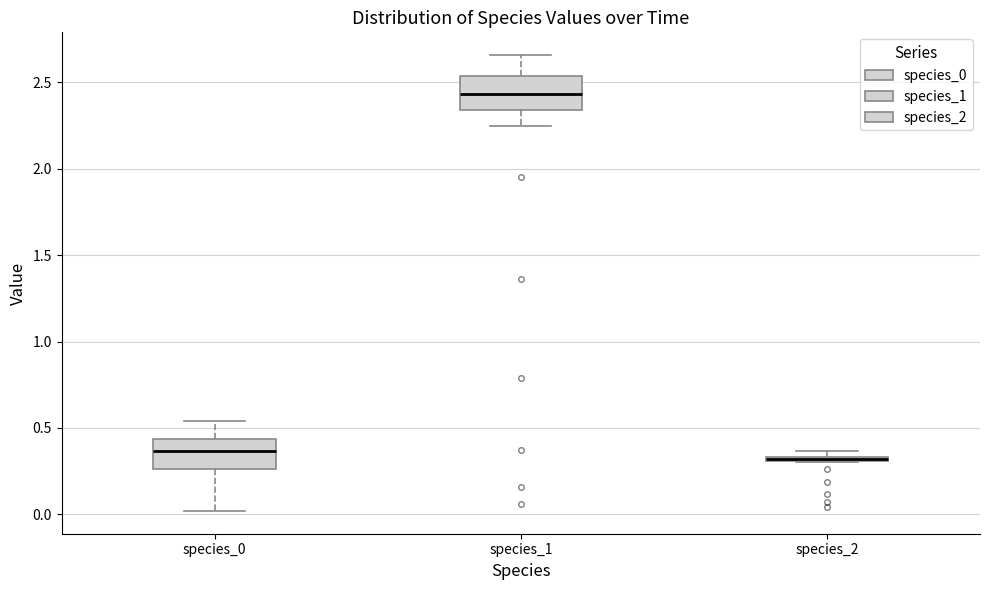

Where is the lower edge of the box for species_2 on the y-axis? The values are not printed on the chart, so give them approximately, as read against the axis.

0.30